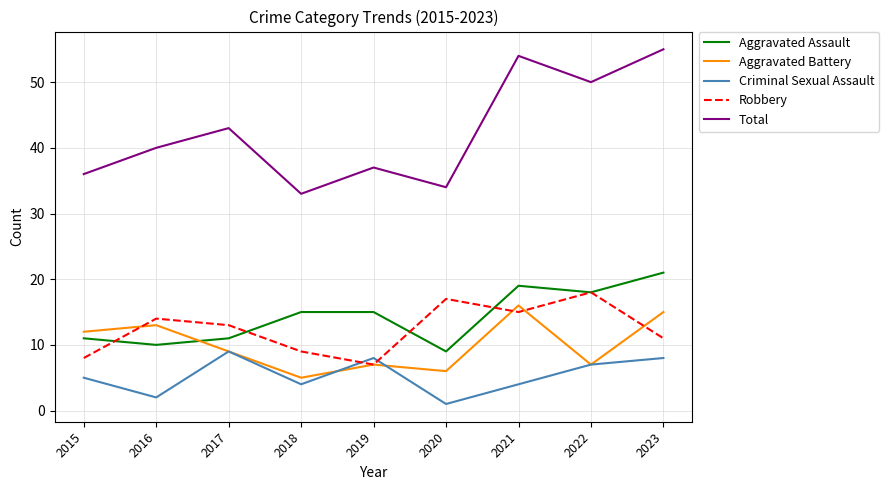

The value of Robbery at 2023 is 7. True or false?

False